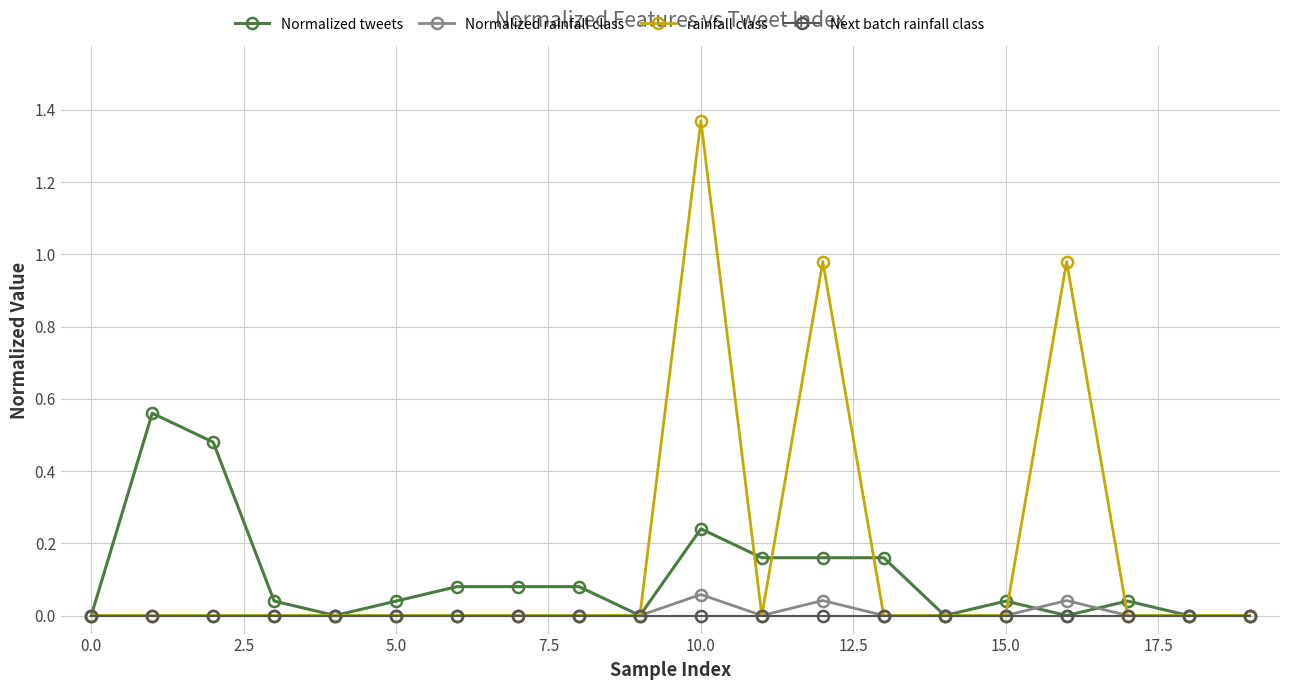

Which series has the largest range (max minus min)?

rainfall class